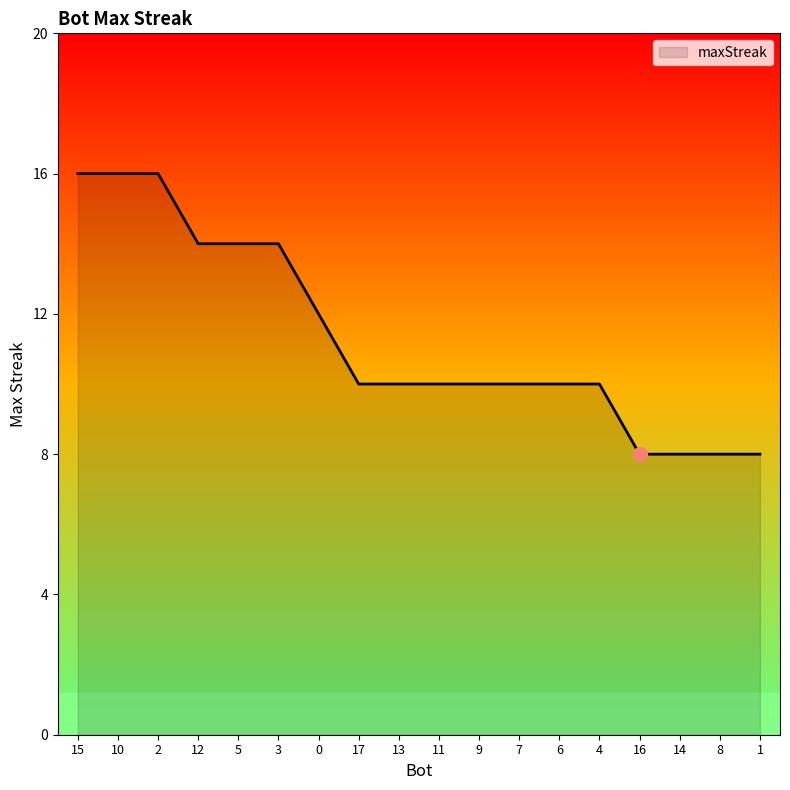

Is it true that the value at 11 is 10?

True